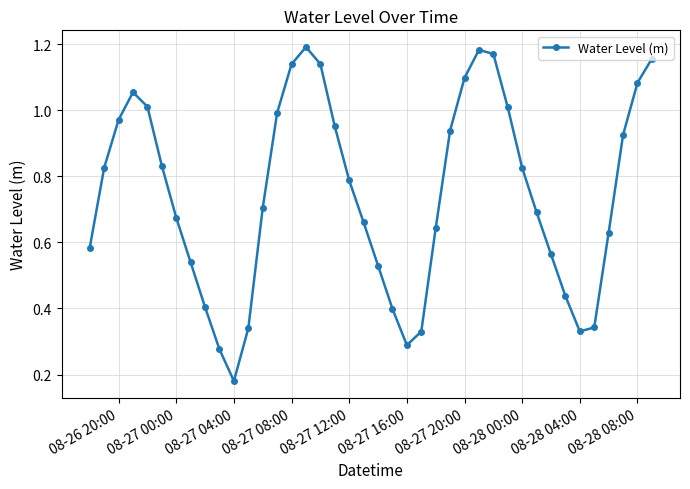

How many points are lower than both their immediate neighbors (excluding endpoints)?

3